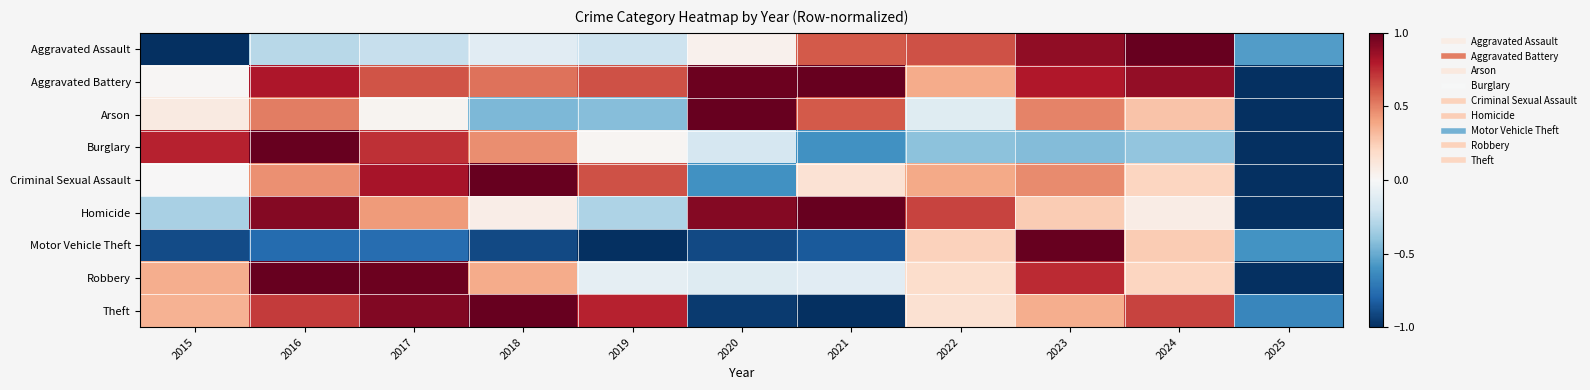

Which label corresponds to the smallest value in the chart?

2015